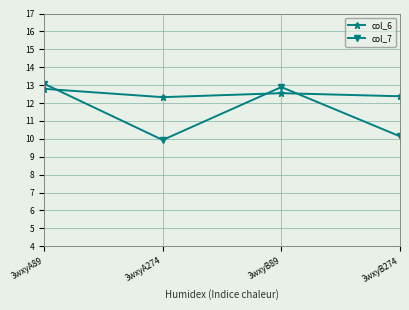

How many lines are shown in the chart?

2